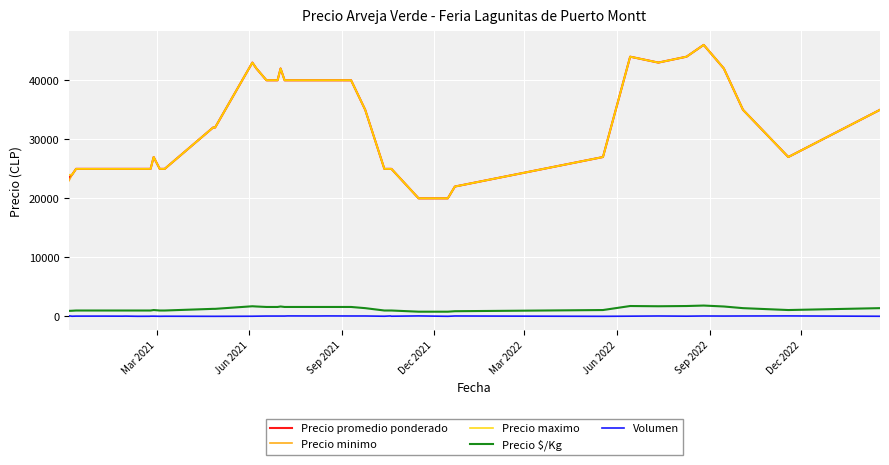

True or false: Precio promedio ponderado and Volumen cross at least once.

False